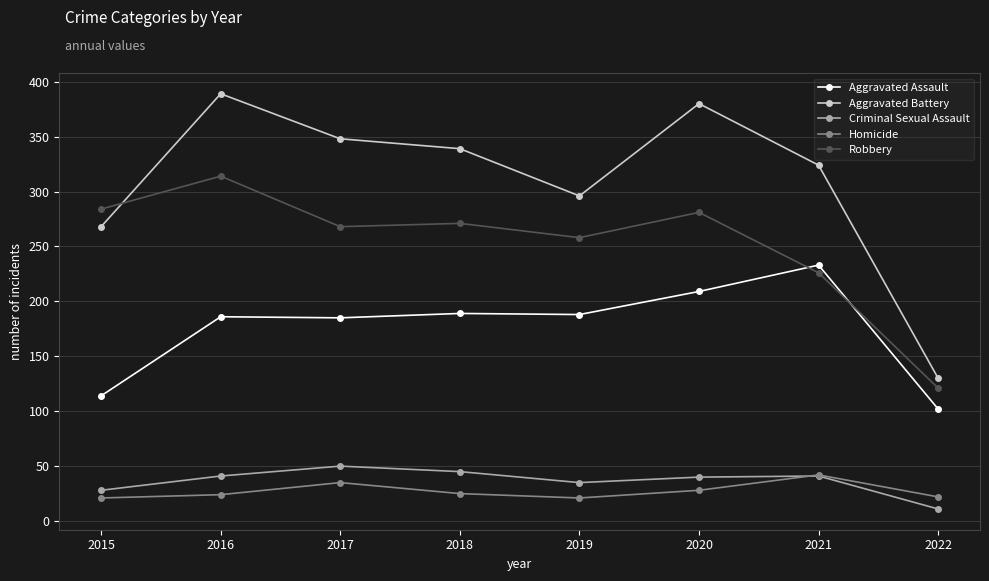

The value of Criminal Sexual Assault at 2018 is 45. True or false?

True